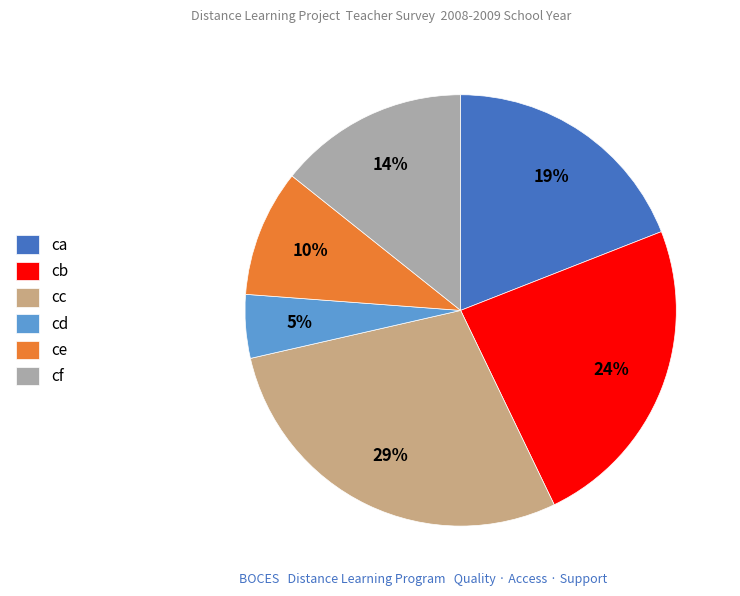

Between cf and cc, which is larger?

cc